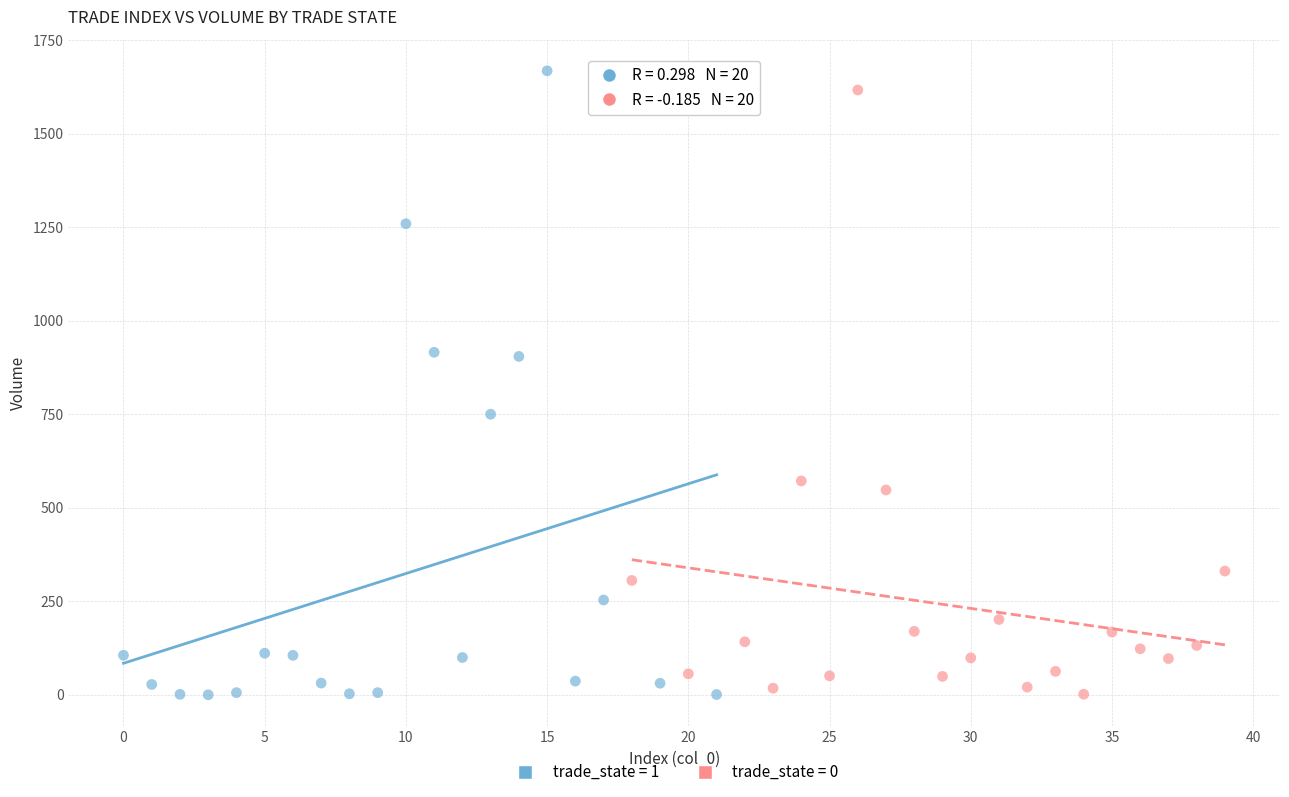

Which series contains the highest Y value?

trade_state = 1